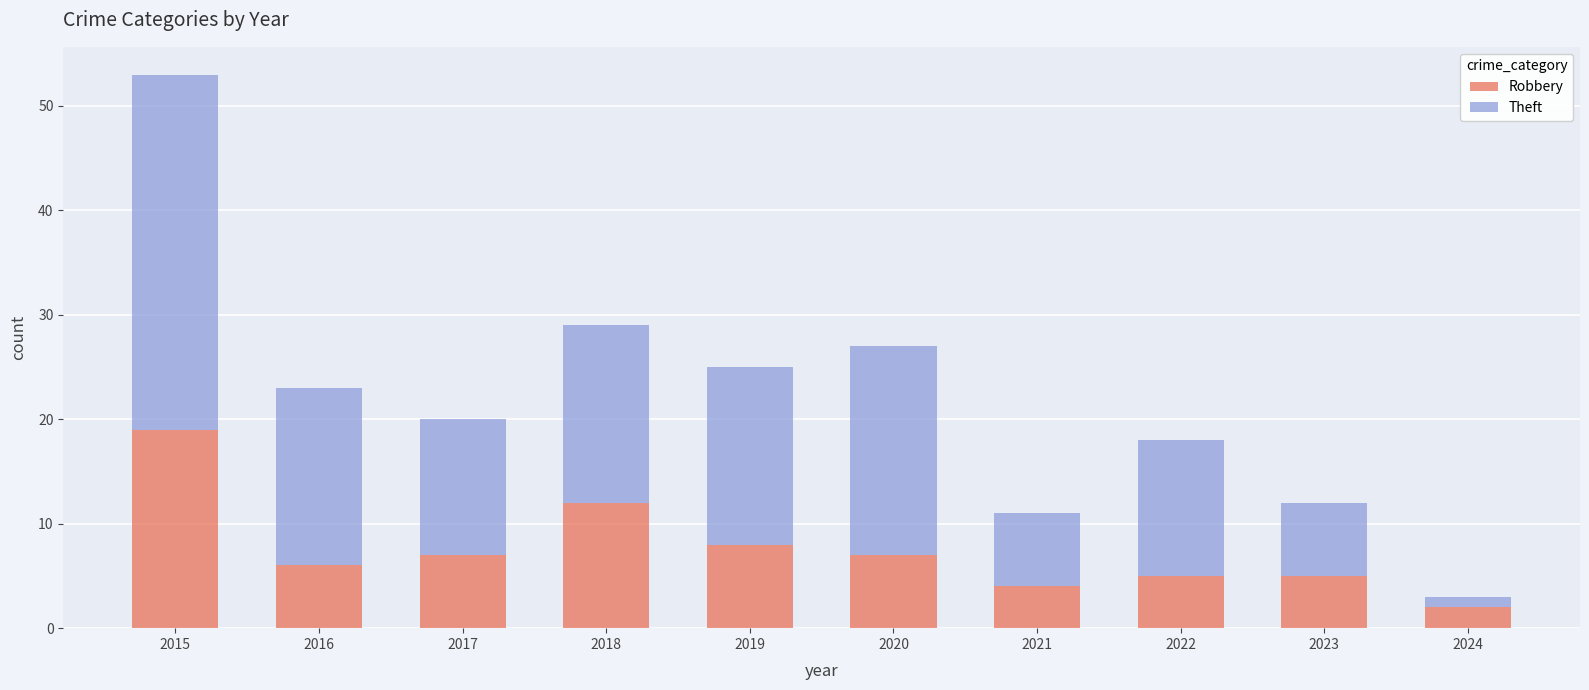

The Robbery series shows 2 at 2020. True or false?

False